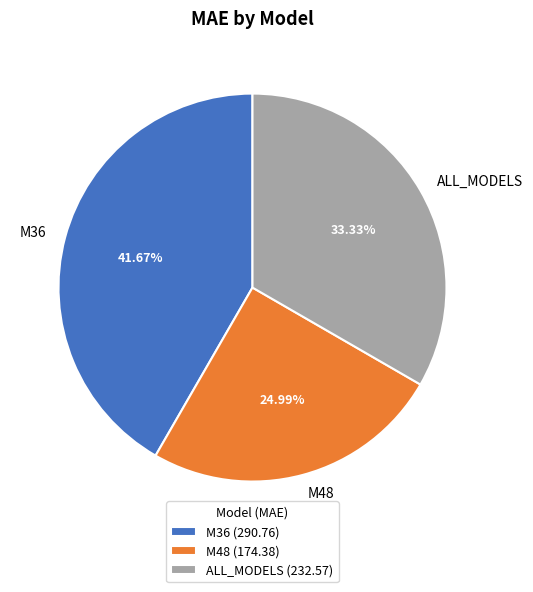

Is it true that M36 is 56% of the pie?

False